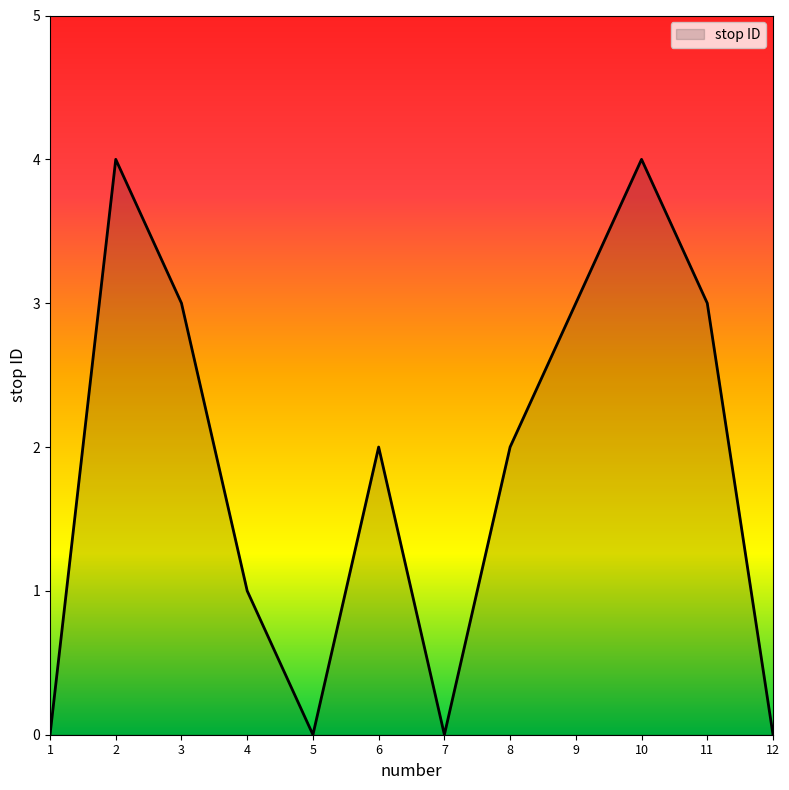

Reading left to right, extract all data points from this chart.

0	4	3	1	0	2	0	2	3	4	3	0